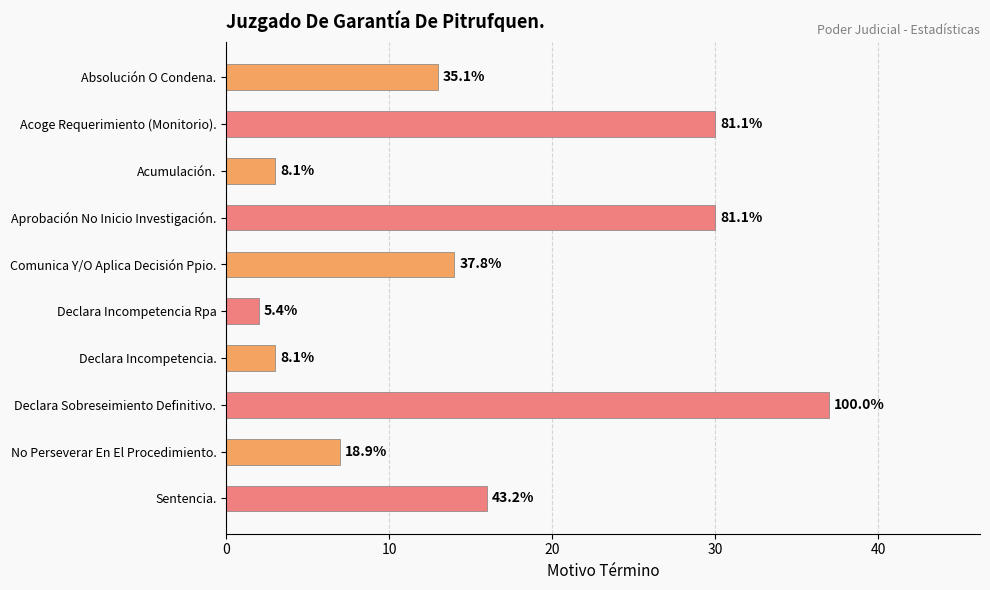

How many bars are there in total?

10